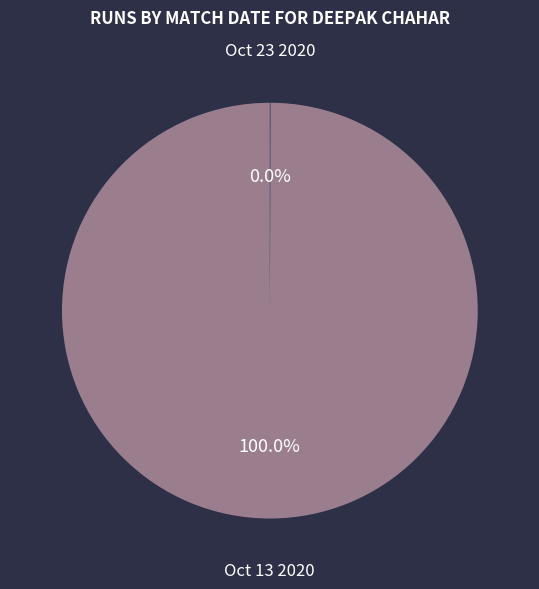

Which category has the biggest portion of the pie?

Oct 13 2020